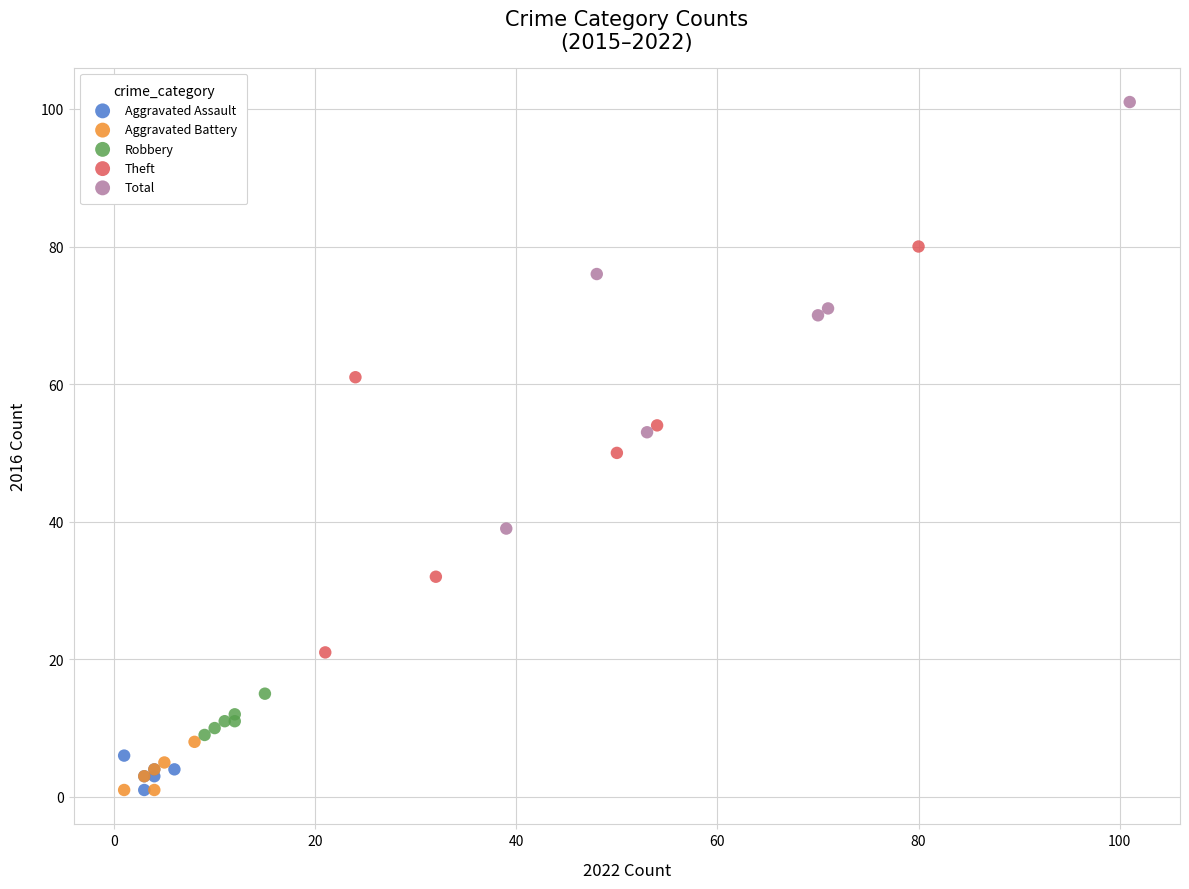

Which series reaches the maximum Y coordinate?

Total